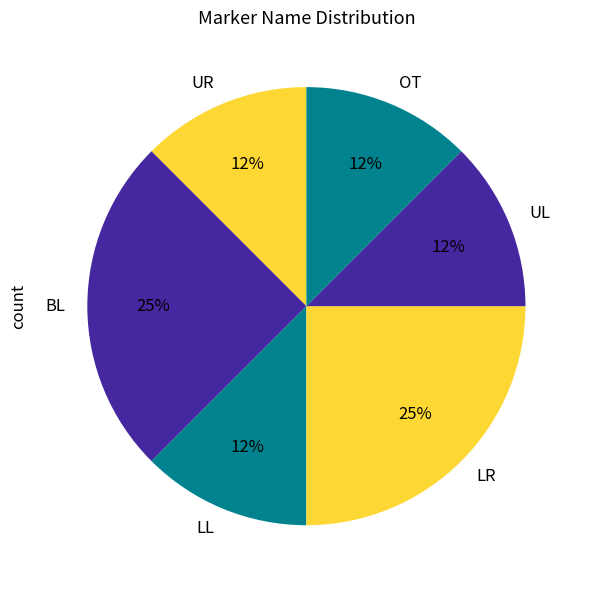

The BL slice represents 25% of the pie. True or false?

True